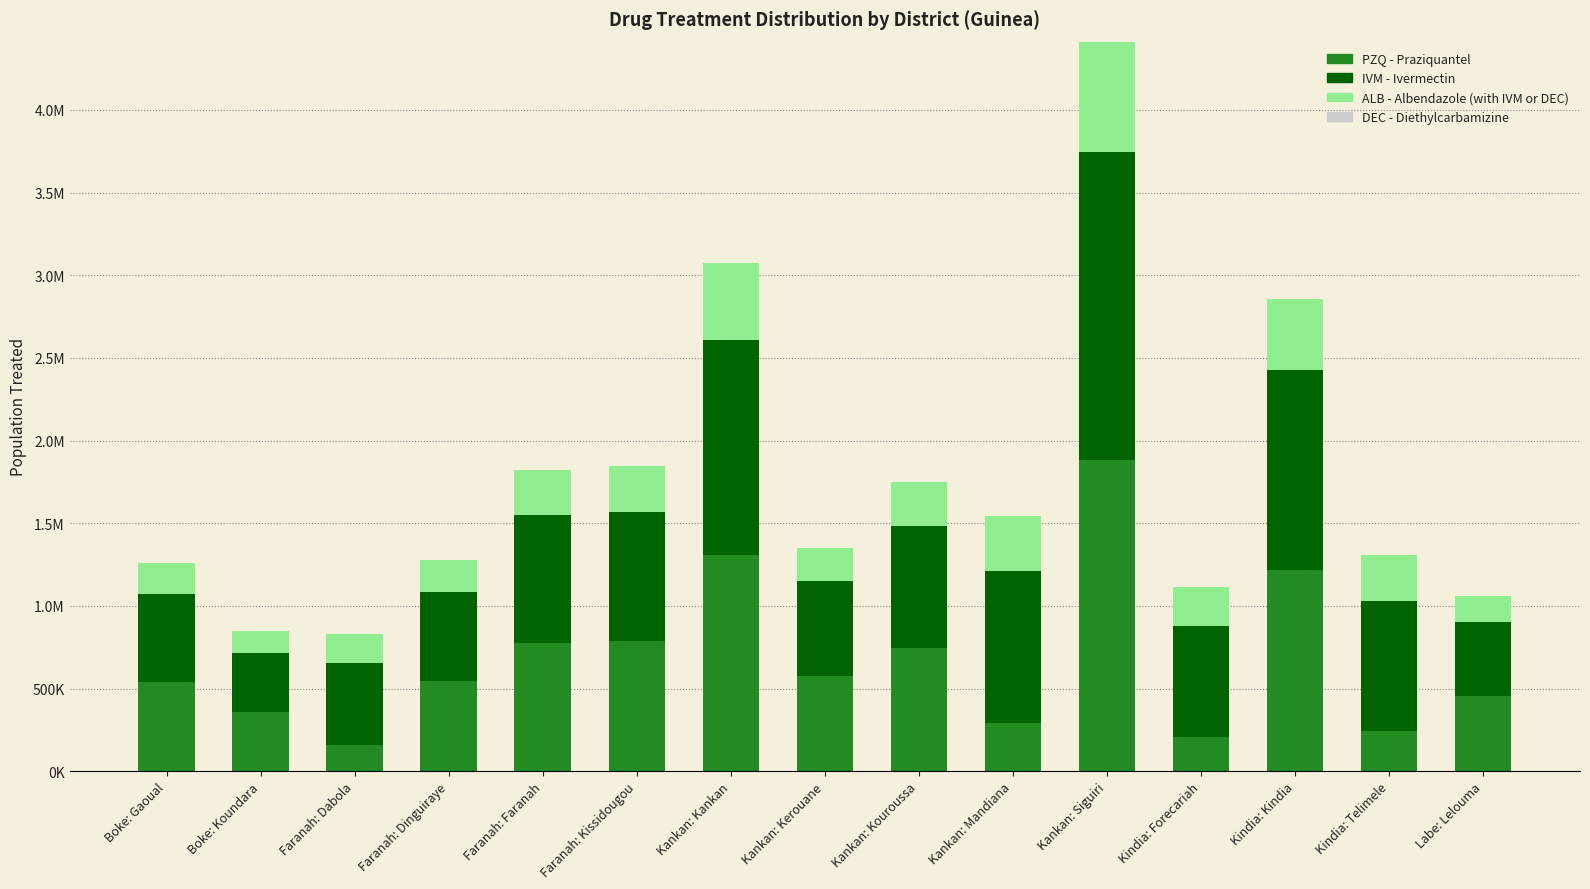

Are the bars horizontal?

No